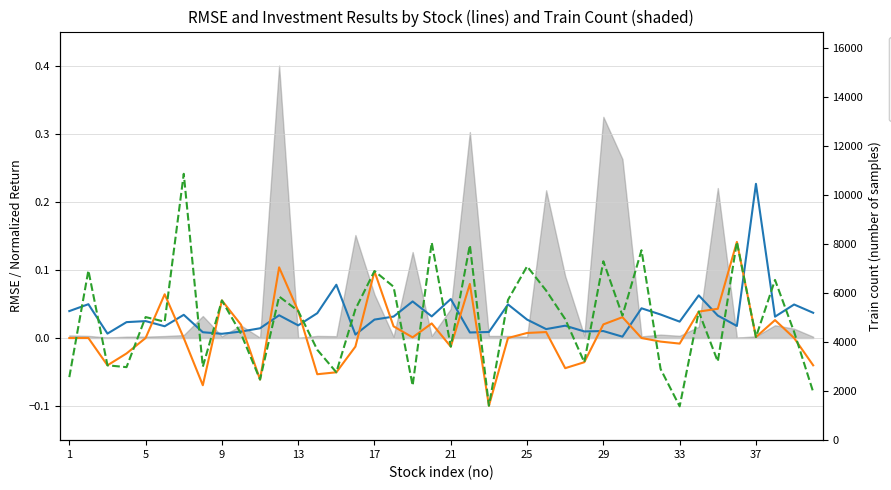

How many positive values does the all_invest_result (centered) series have?

25